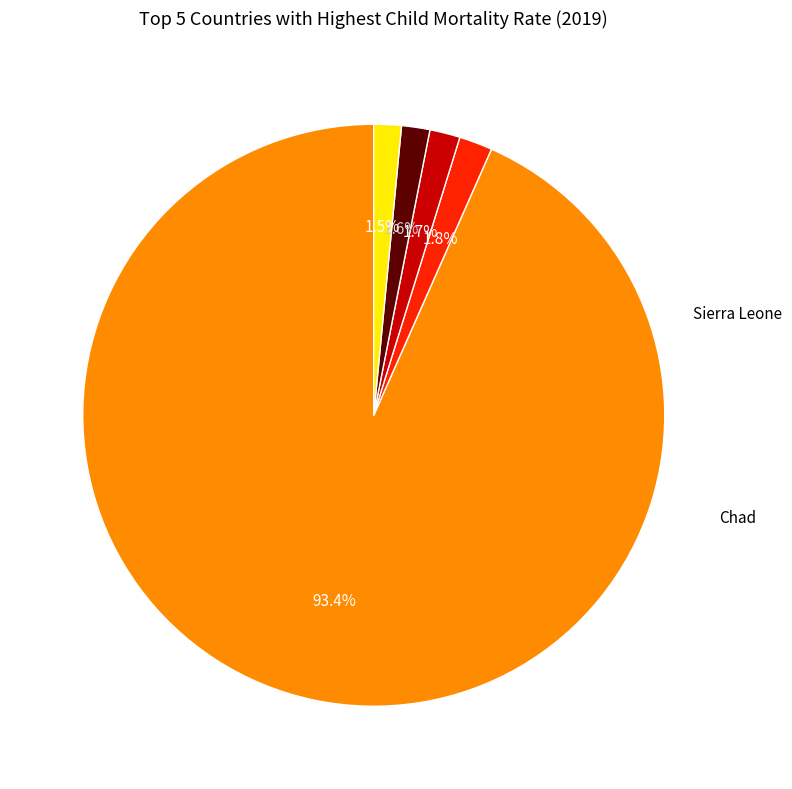

Is there any slice that represents more than half of the pie?

Yes